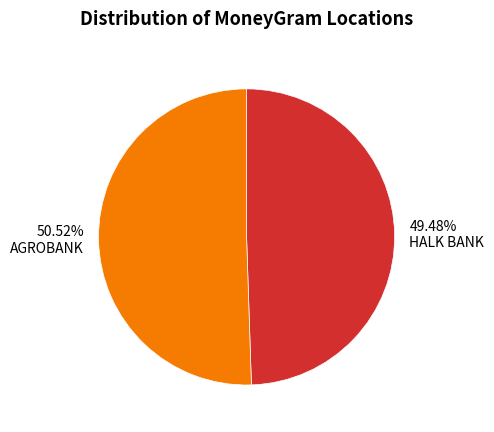

True or false: AGROBANK accounts for 51% of the total.

True